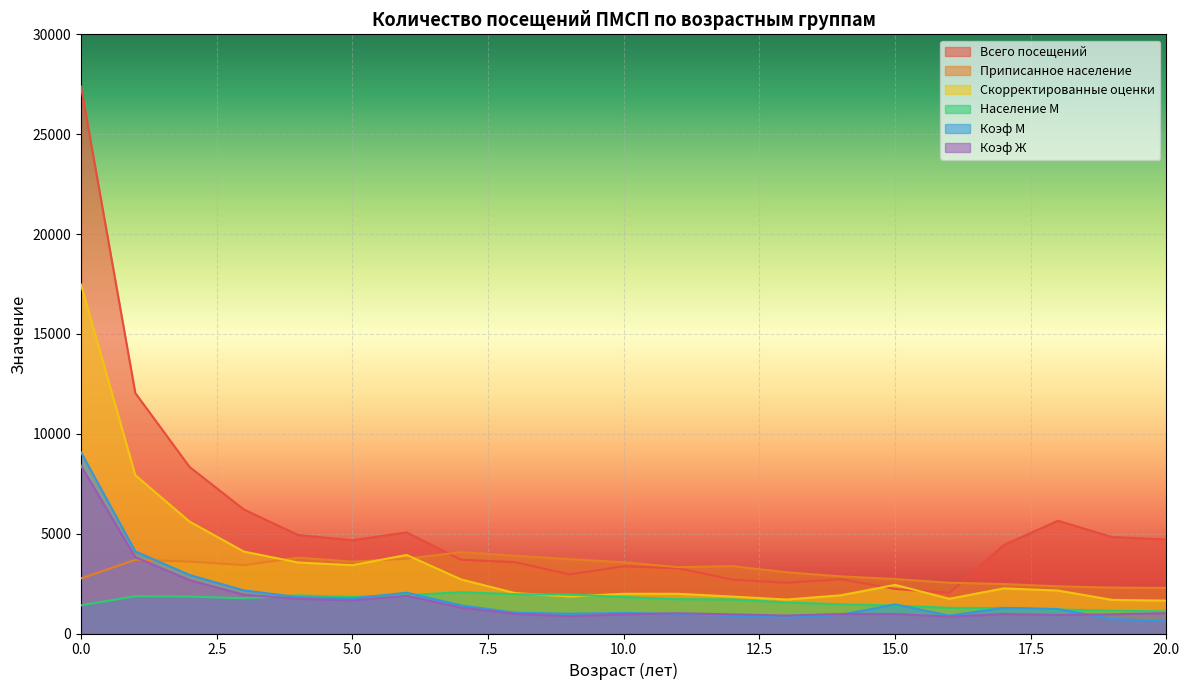

Read the Скорректированные оценки value at 13, to the nearest 50.

1700